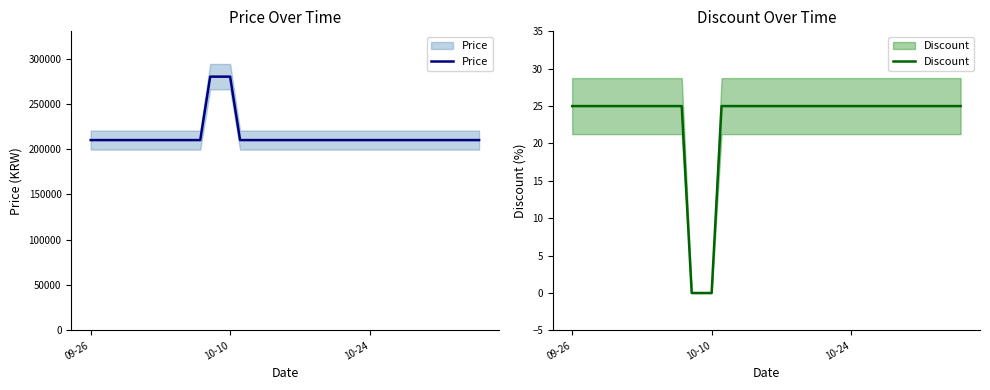

What is the lowest value of the Price series?

210000